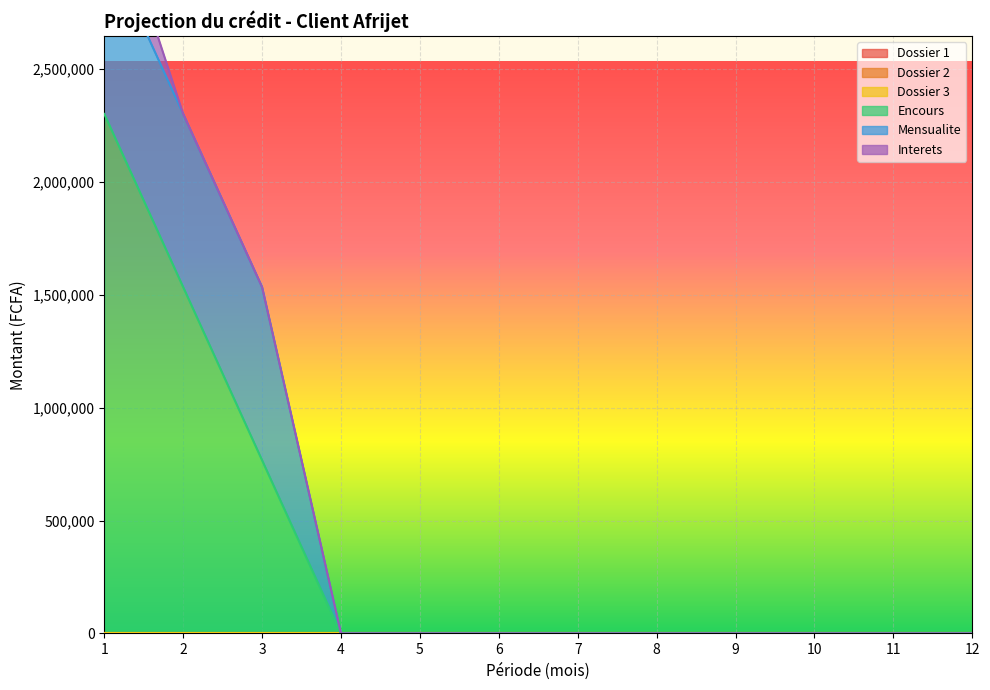

True or false: Dossier 2 and Encours cross at least once.

False